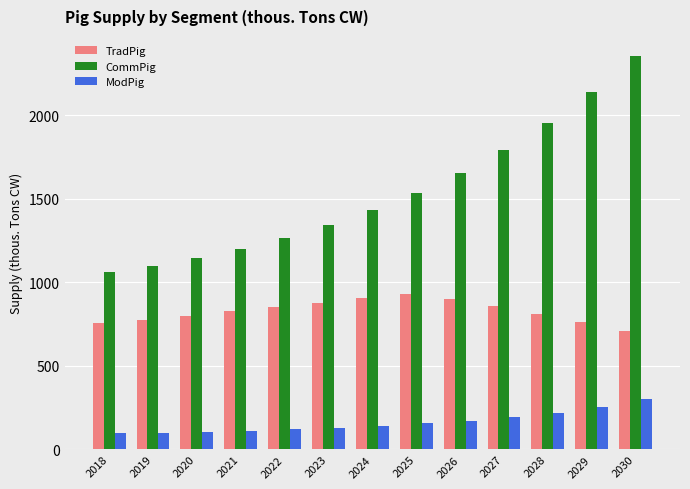

How many data points in ModPig are less than 142?

6